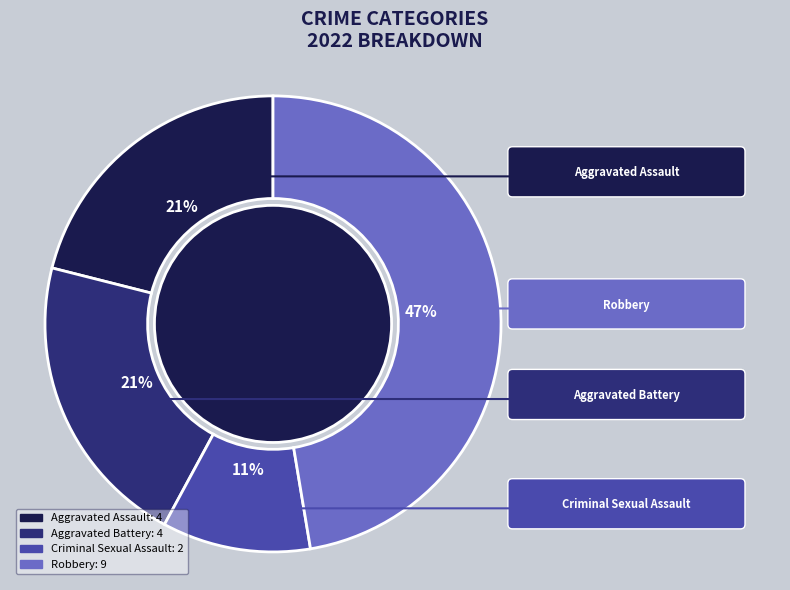

What percentage is the Aggravated Assault slice, to the nearest percent?

21%